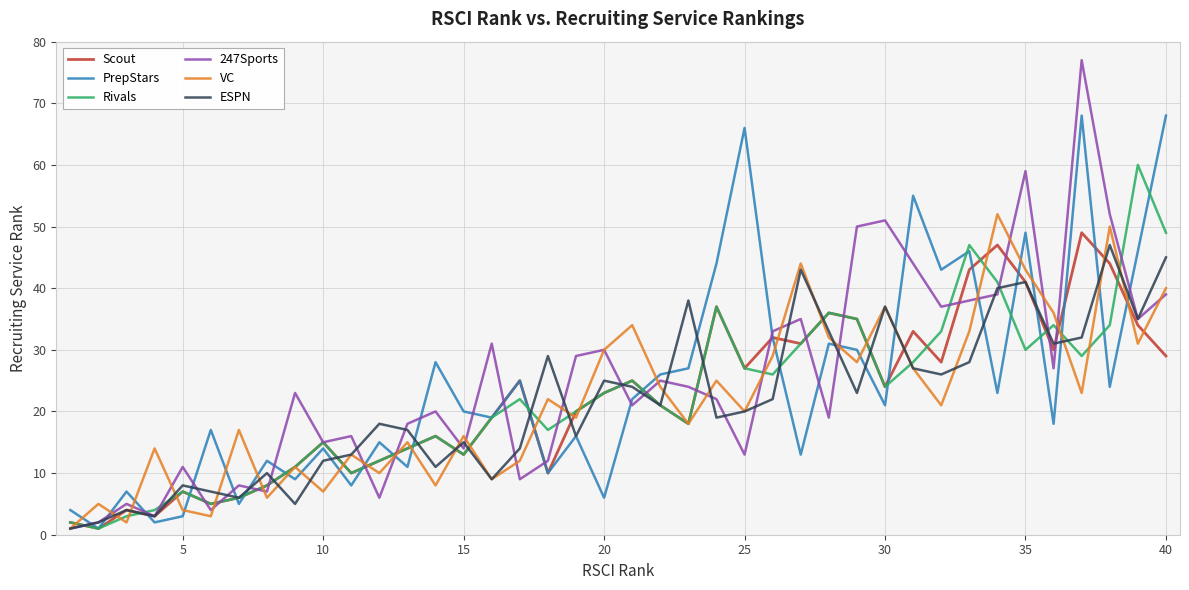

Count the number of data series in this chart.

6